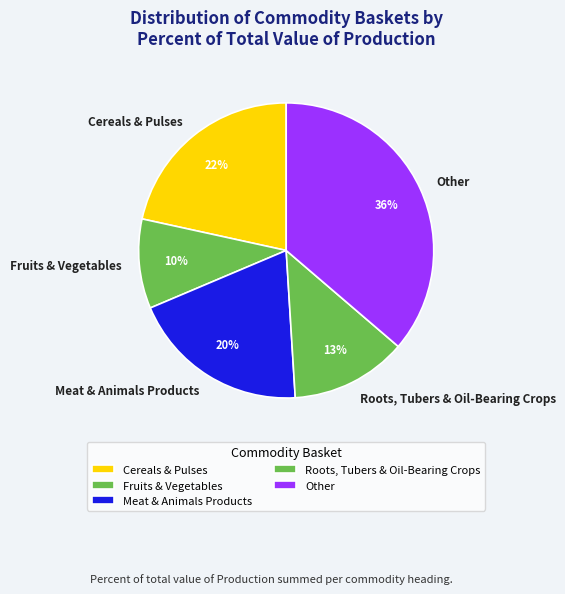

Which has a higher value, Other or Roots, Tubers & Oil-Bearing Crops?

Other